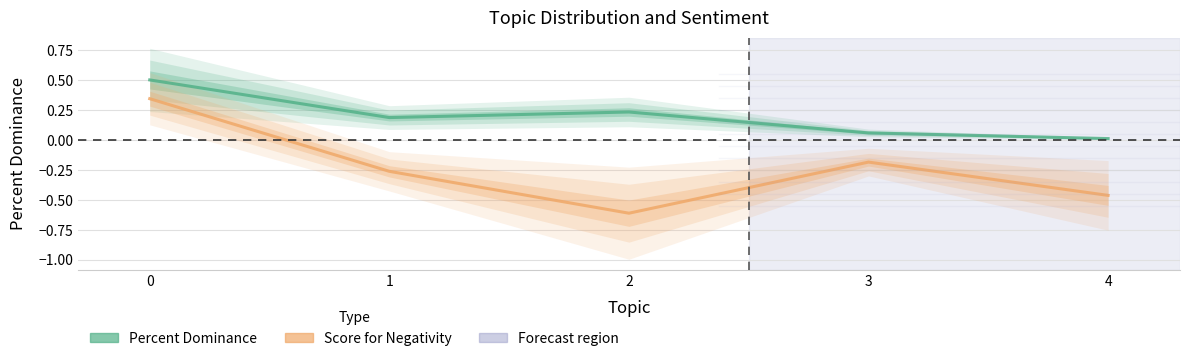

True or false: Percent Dominance and Score for Negativity cross at least once.

False